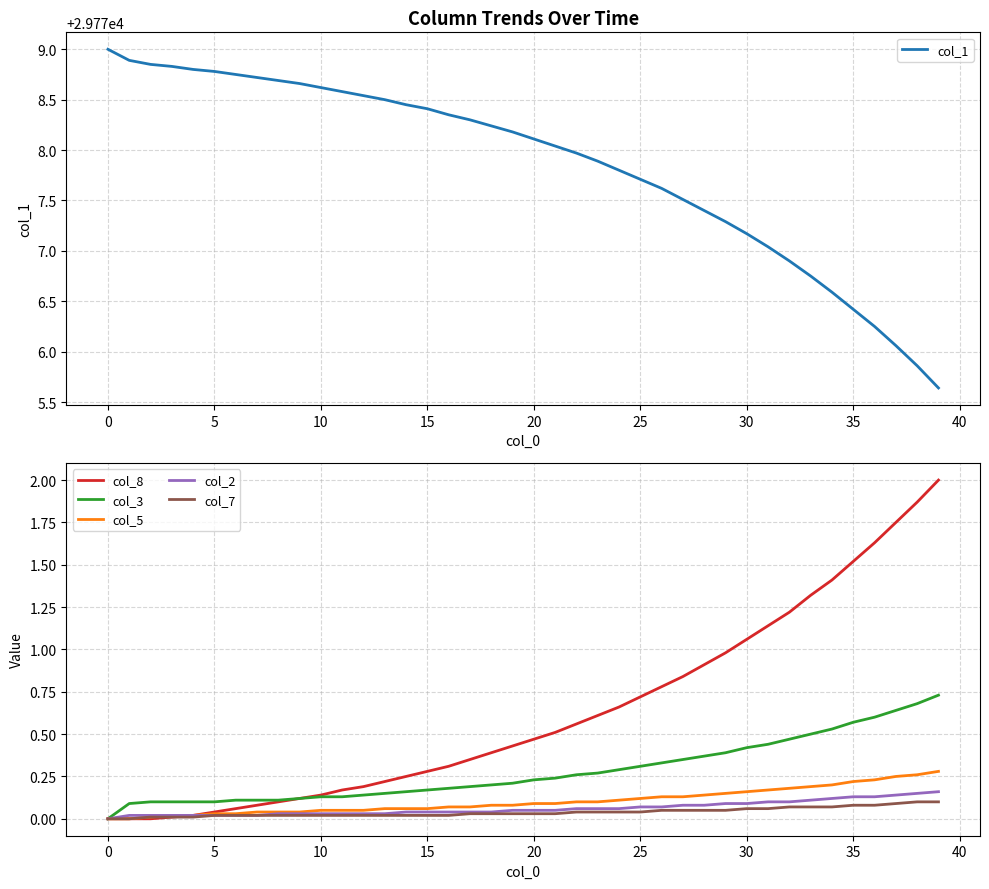

True or false: col_7 and col_3 intersect in this chart.

False